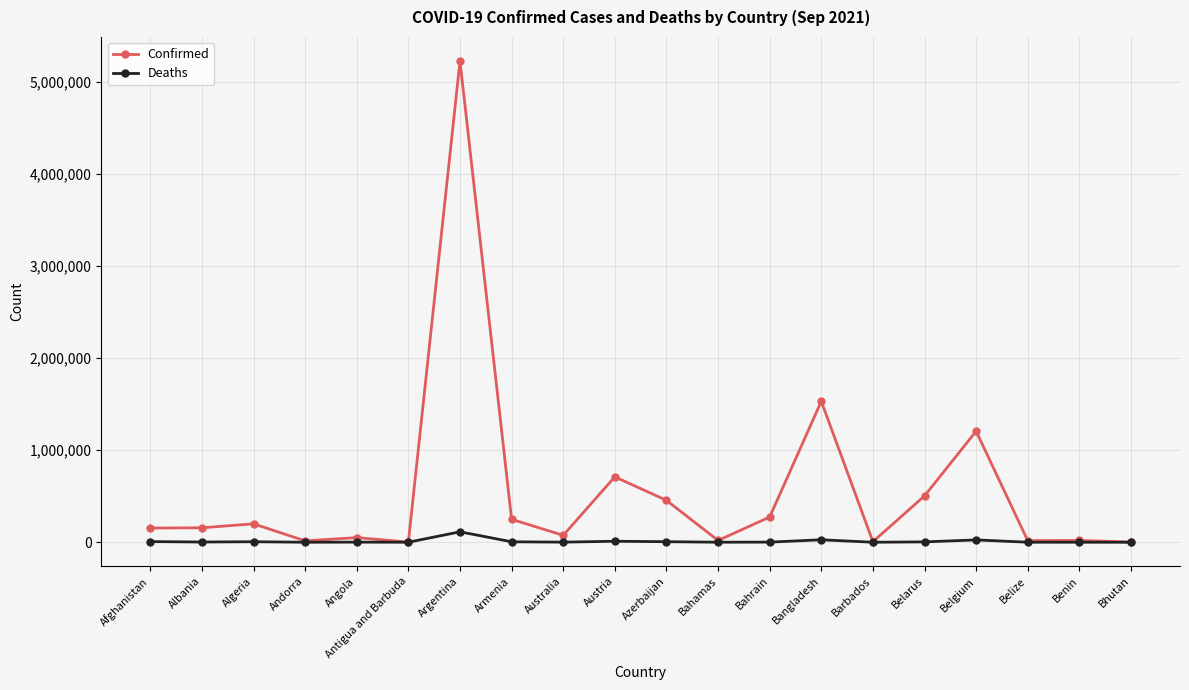

Which series has the largest total across all categories?

Confirmed